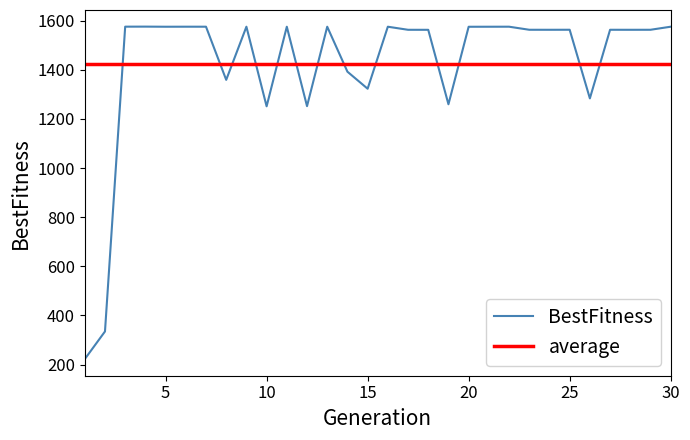

Which category has the lowest value across all series?

1